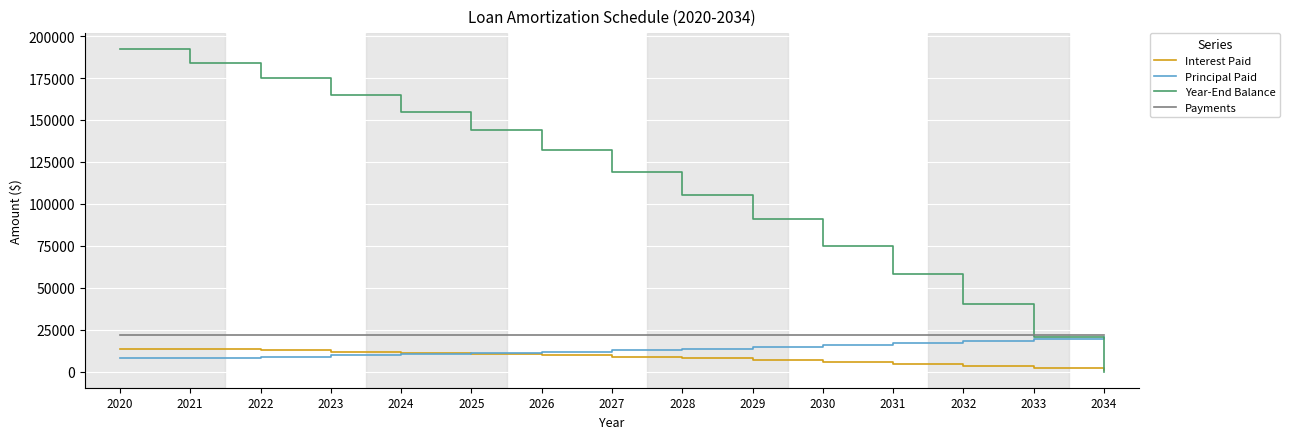

The value of Principal Paid at 2029 is 25361.7. True or false?

False